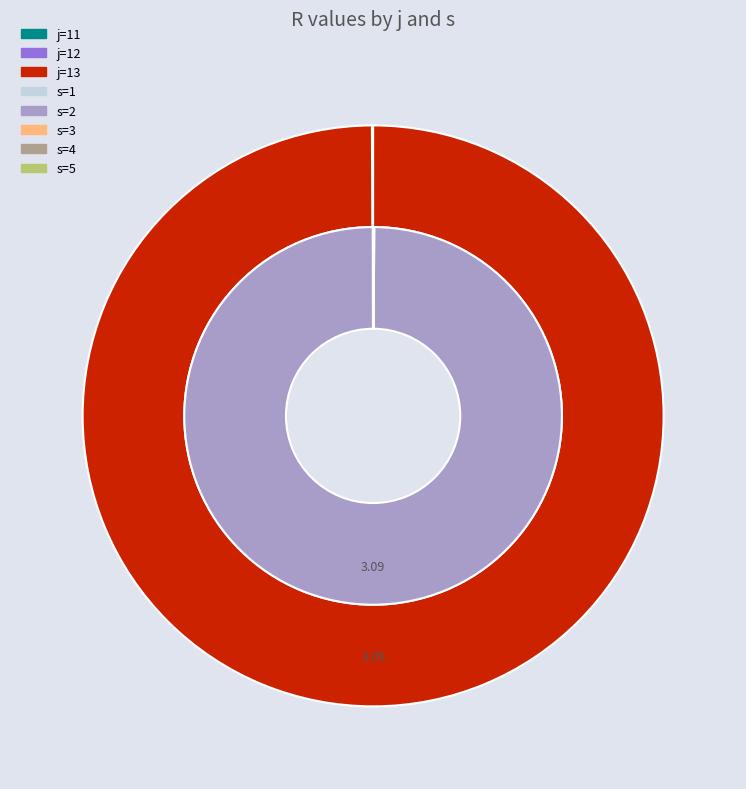

Which category has the smallest portion of the pie?

j=11